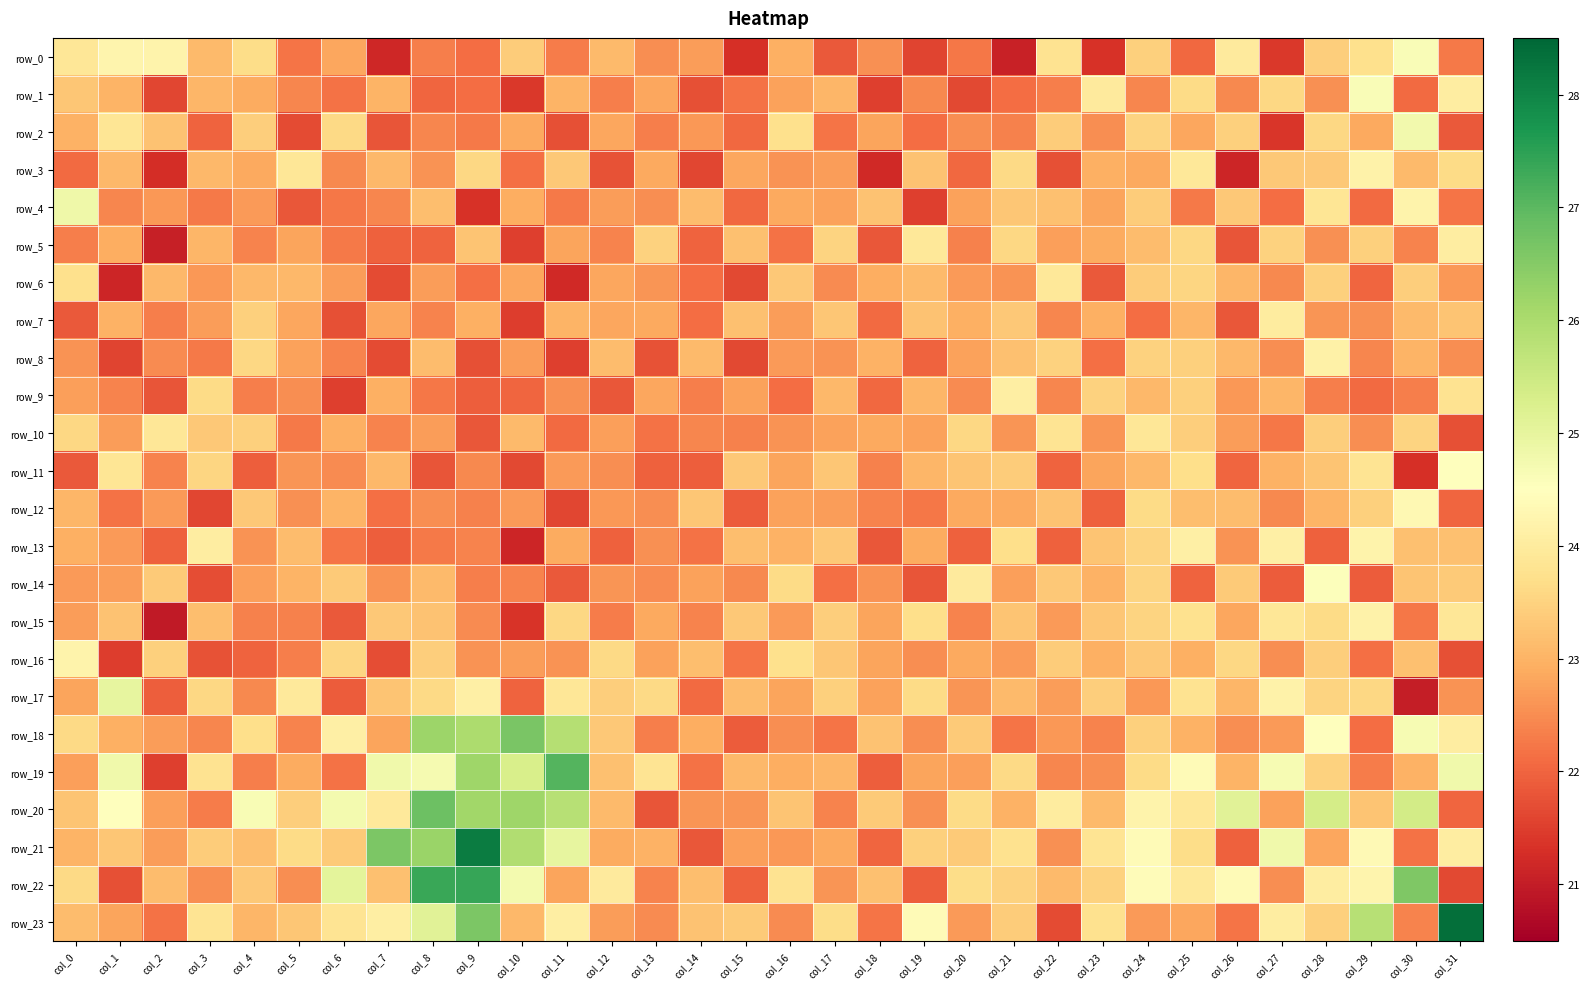

At which category is the sum across all series the highest?

col_9